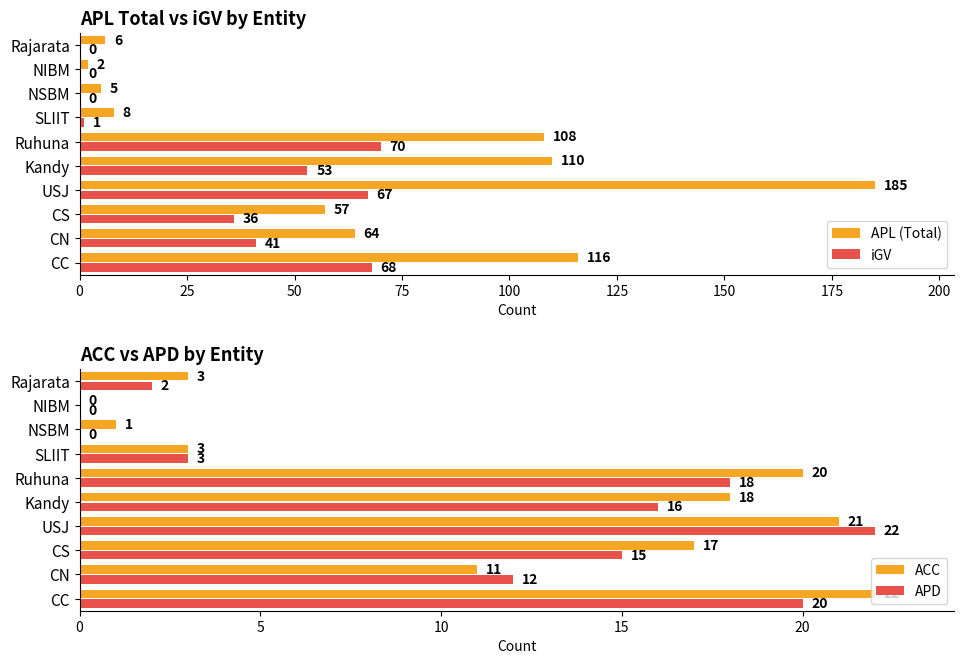

Reading left to right, extract all data points from this chart.

APL (Total): 116	64	57	185	110	108	8	5	2	6
iGV: 68	41	36	67	53	70	1	0	0	0
ACC: 22	11	17	21	18	20	3	1	0	3
APD: 20	12	15	22	16	18	3	0	0	2